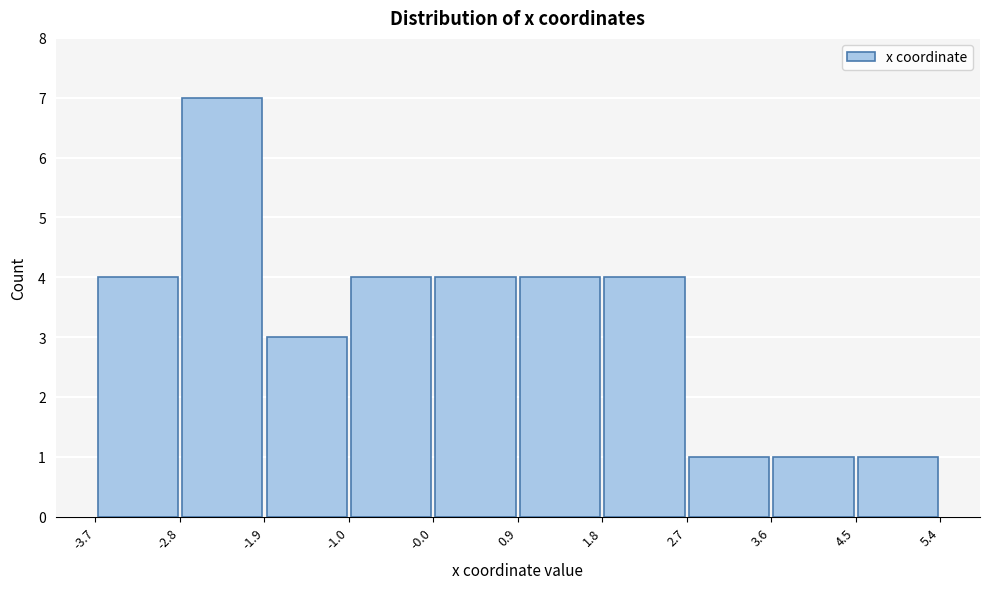

How tall is the bar that spans 2.7 to 3.6 on the x-axis? The values are not printed on the chart, so give them approximately, as read against the axis.

1